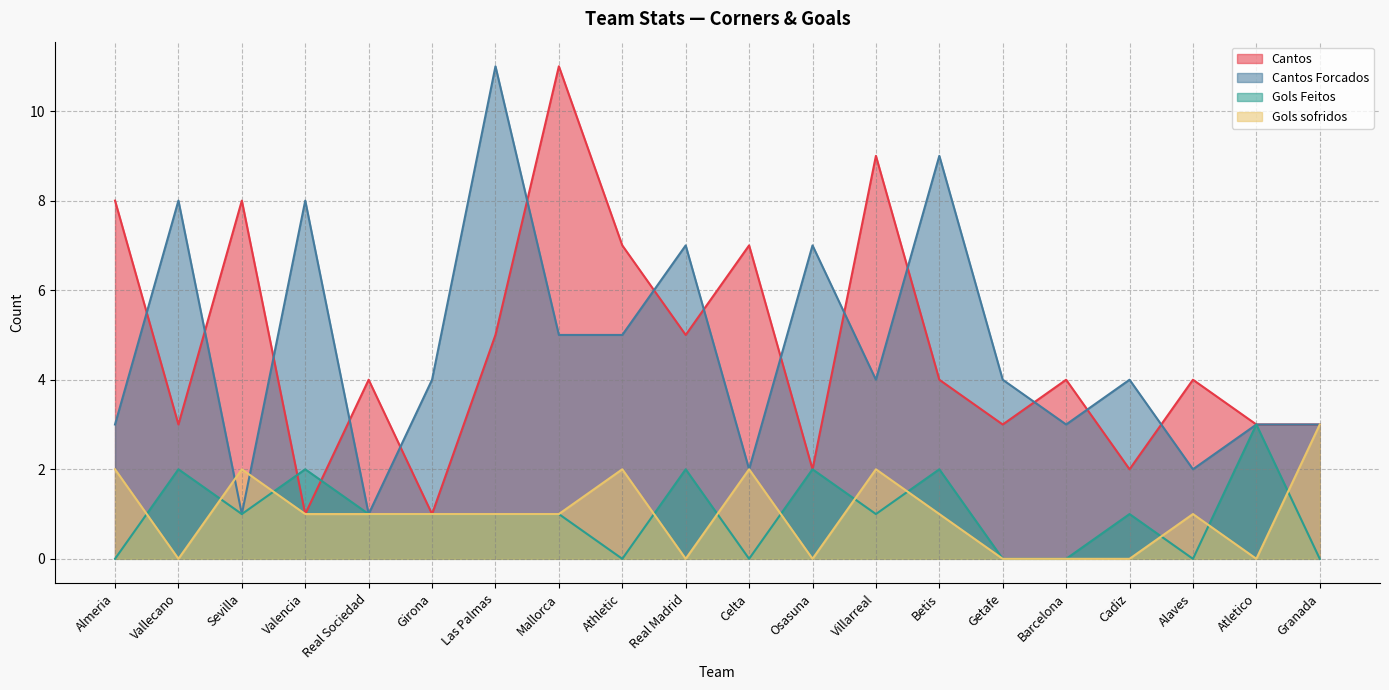

Reading right to left, what are all the values shown in this chart?

Cantos: 3	3	4	2	4	3	4	9	2	7	5	7	11	5	1	4	1	8	3	8
Cantos Forcados: 3	3	2	4	3	4	9	4	7	2	7	5	5	11	4	1	8	1	8	3
Gols Feitos: 0	3	0	1	0	0	2	1	2	0	2	0	1	1	1	1	2	1	2	0
Gols sofridos: 3	0	1	0	0	0	1	2	0	2	0	2	1	1	1	1	1	2	0	2